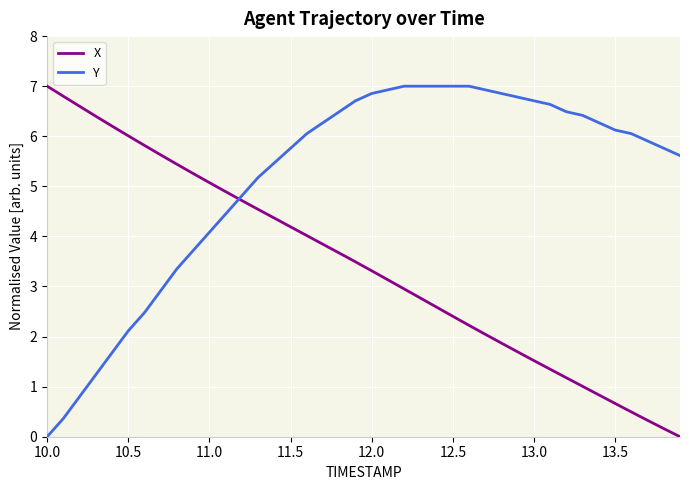

Which series has the largest total across all categories?

Y